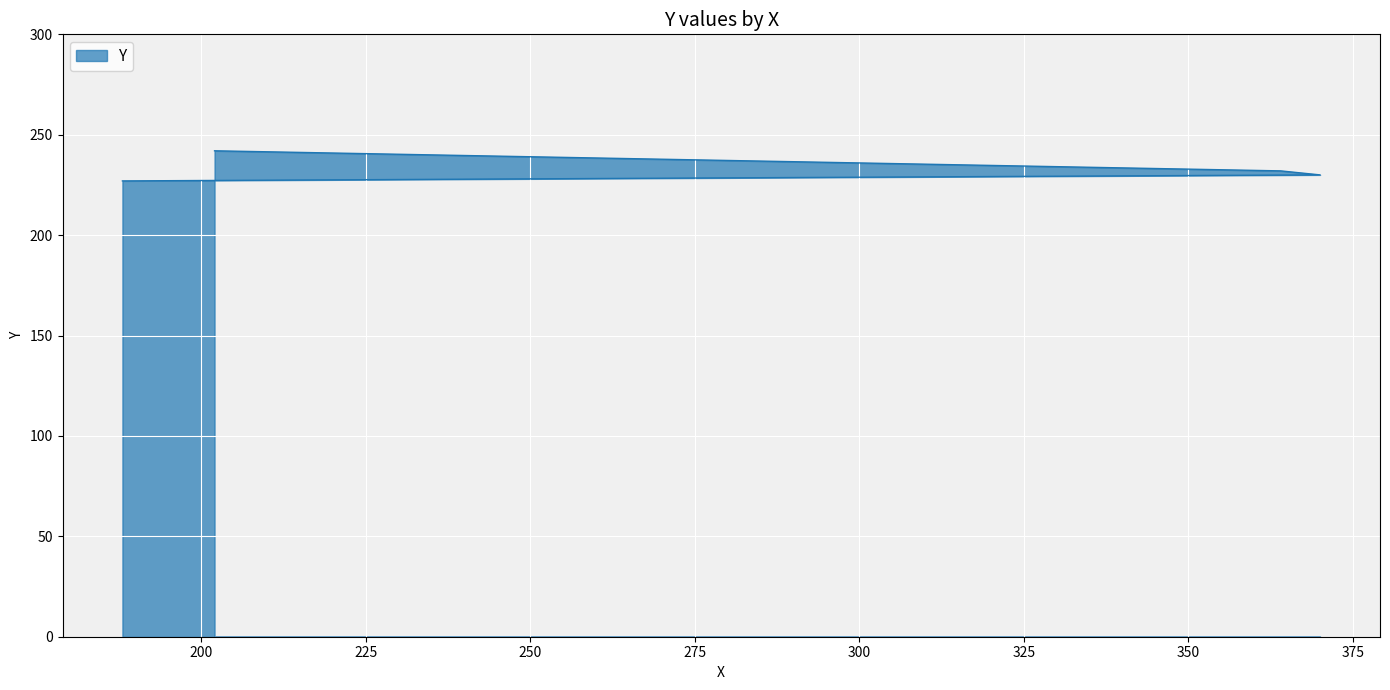

Does the chart display data point markers on the line(s)?

No